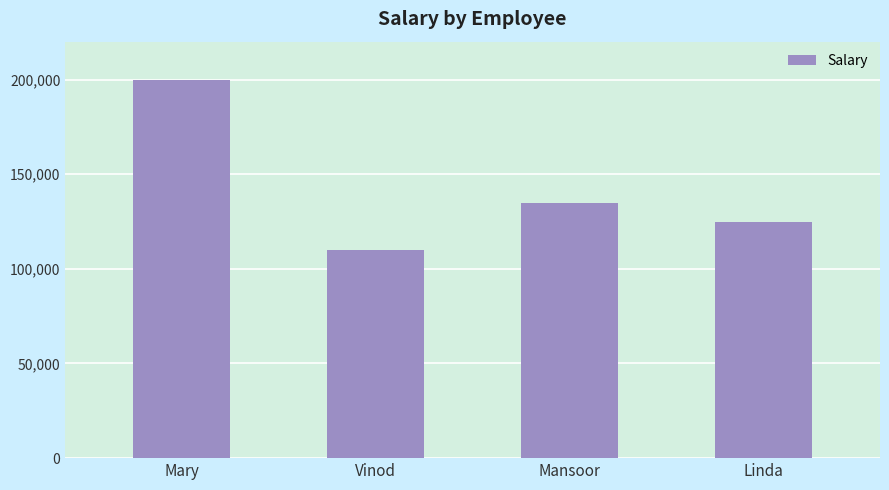

Rank the categories by value from highest to lowest.

Mary, Mansoor, Linda, Vinod